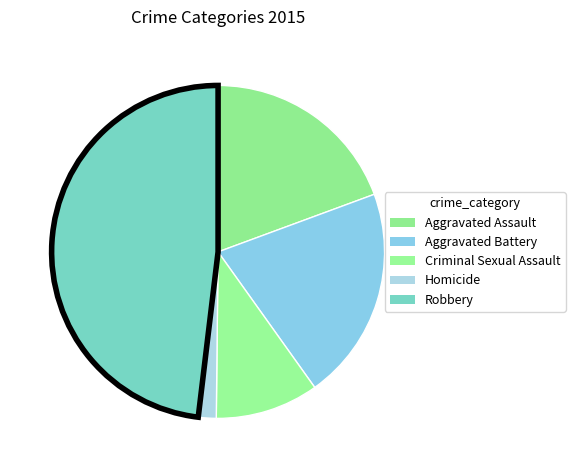

Which slice is the largest?

Robbery